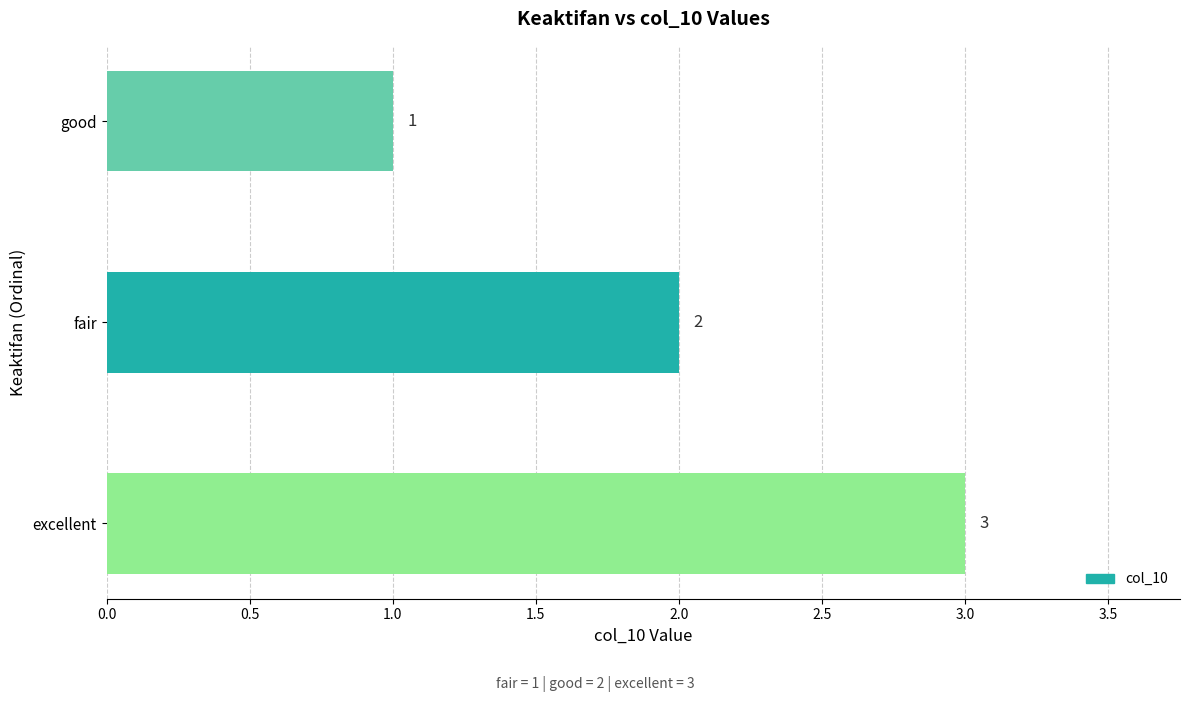

How many data points are less than 2?

1